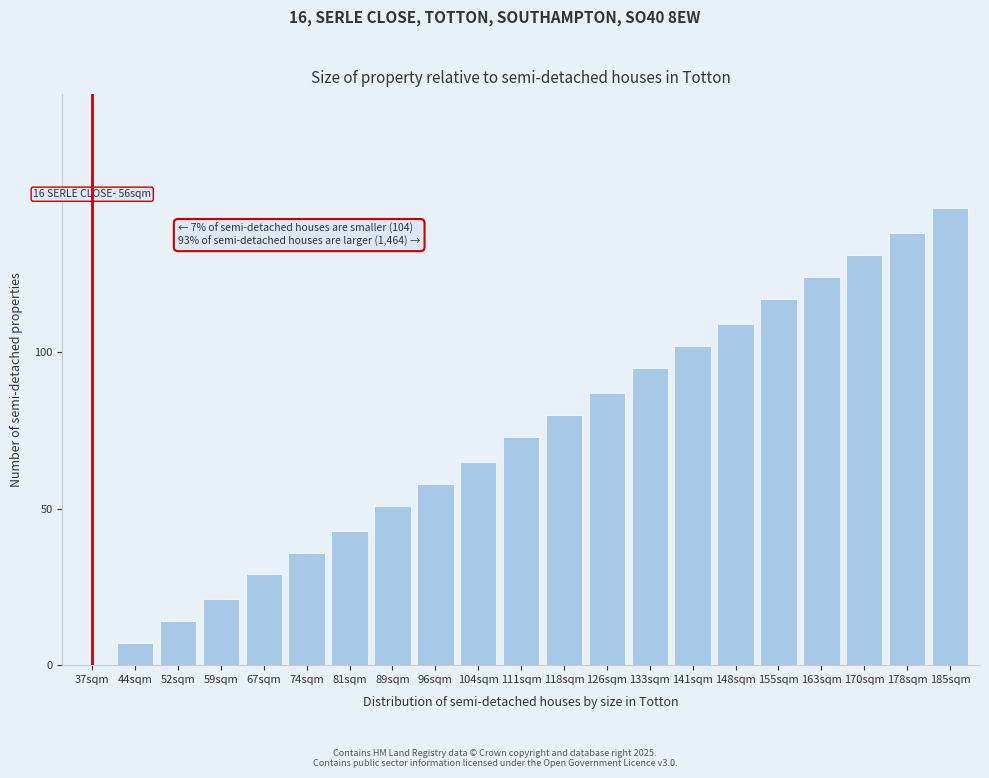

Reading left to right, extract all data points from this chart.

37sqm=0	44sqm=7	52sqm=14	59sqm=21	67sqm=29	74sqm=36	81sqm=43	89sqm=51	96sqm=58	104sqm=65	111sqm=73	118sqm=80	126sqm=87	133sqm=95	141sqm=102	148sqm=109	155sqm=117	163sqm=124	170sqm=131	178sqm=138	185sqm=146